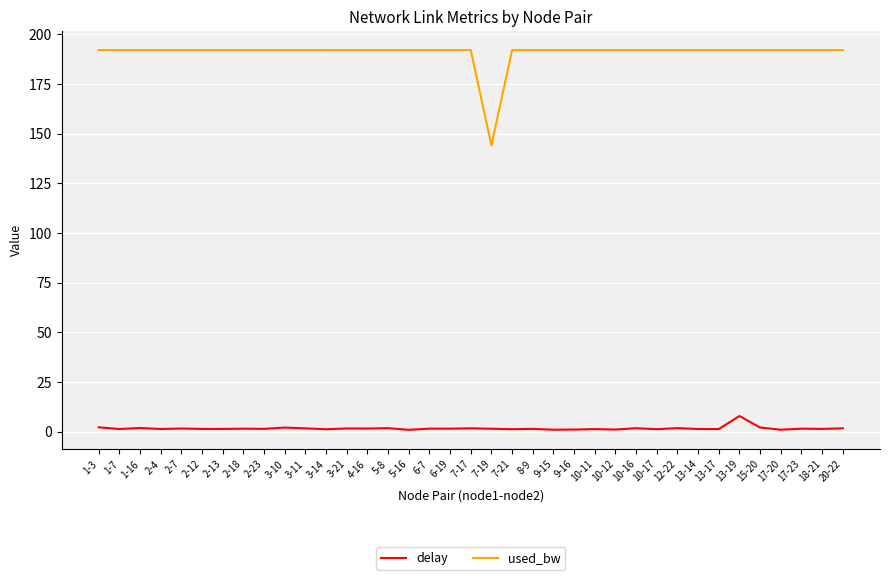

Rank the series at 7-21 from lowest to highest value.

delay, used_bw